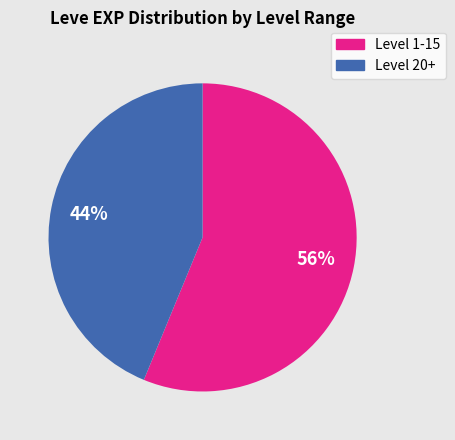

To the nearest percent, what is the average slice percentage?

50%